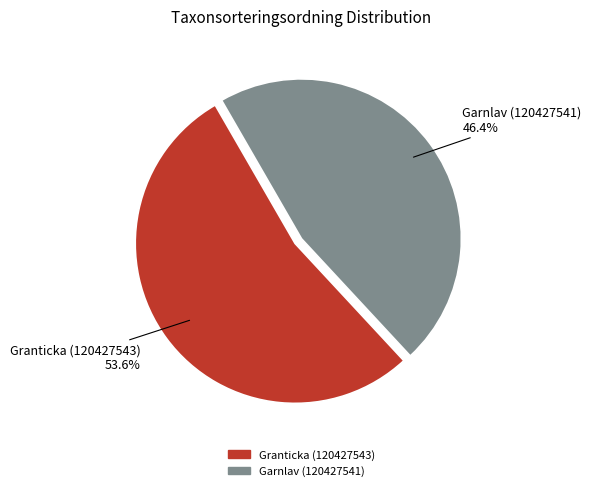

What is the smallest slice in the pie chart?

Garnlav (120427541)